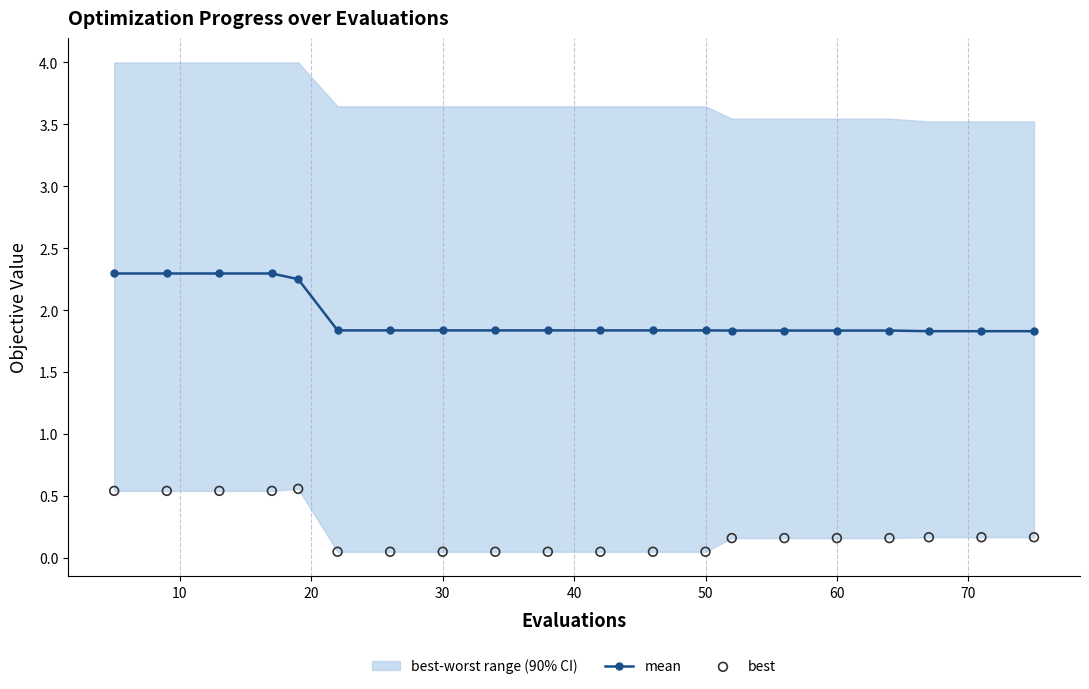

Which series contains the highest Y value?

mean